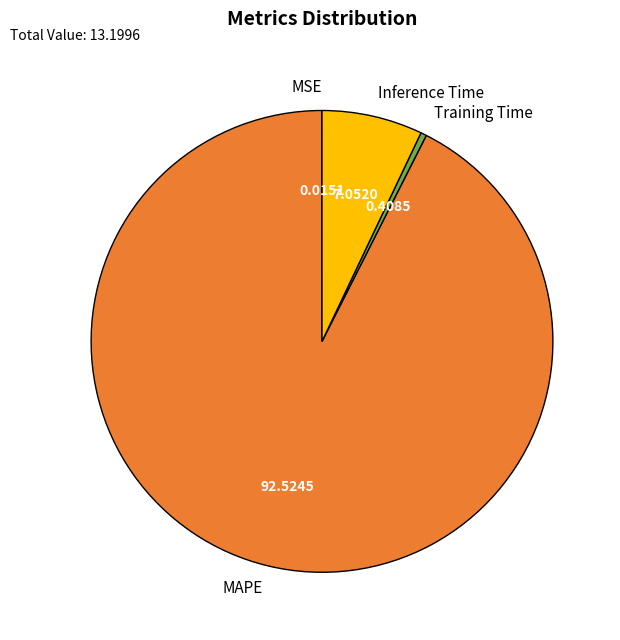

Does any single category account for the majority?

Yes